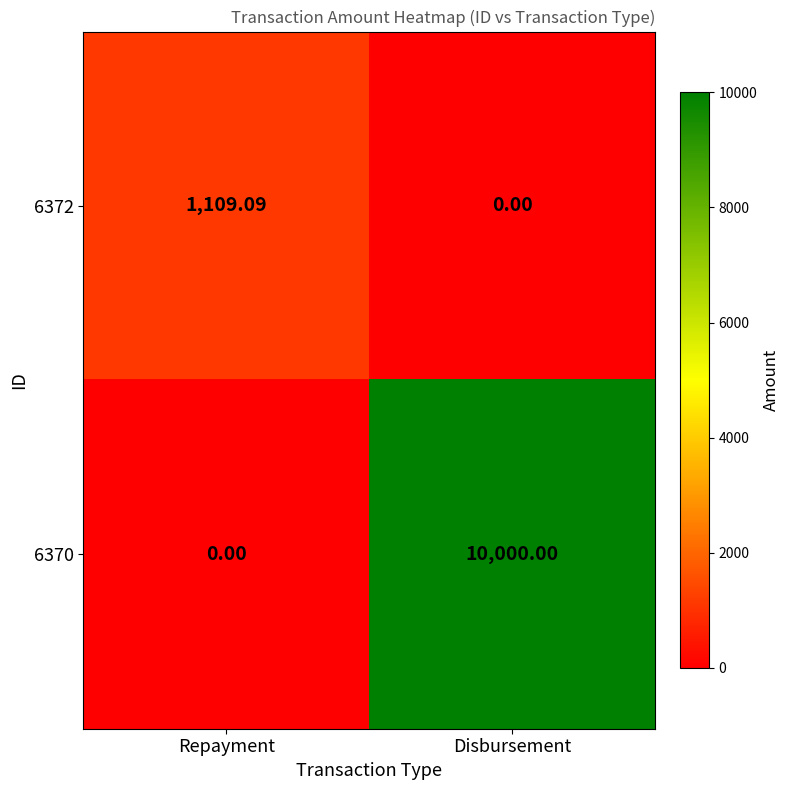

At which category is the sum across all series the highest?

Disbursement